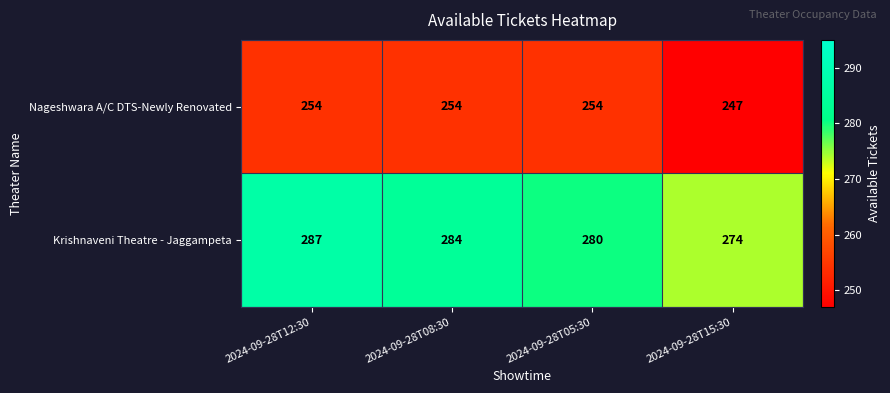

Reading left to right, list all the values displayed in this chart.

Nageshwara A/C DTS-Newly Renovated: 2024-09-28T12:30=254	2024-09-28T08:30=254	2024-09-28T05:30=254	2024-09-28T15:30=247
Krishnaveni Theatre - Jaggampeta: 2024-09-28T12:30=287	2024-09-28T08:30=284	2024-09-28T05:30=280	2024-09-28T15:30=274